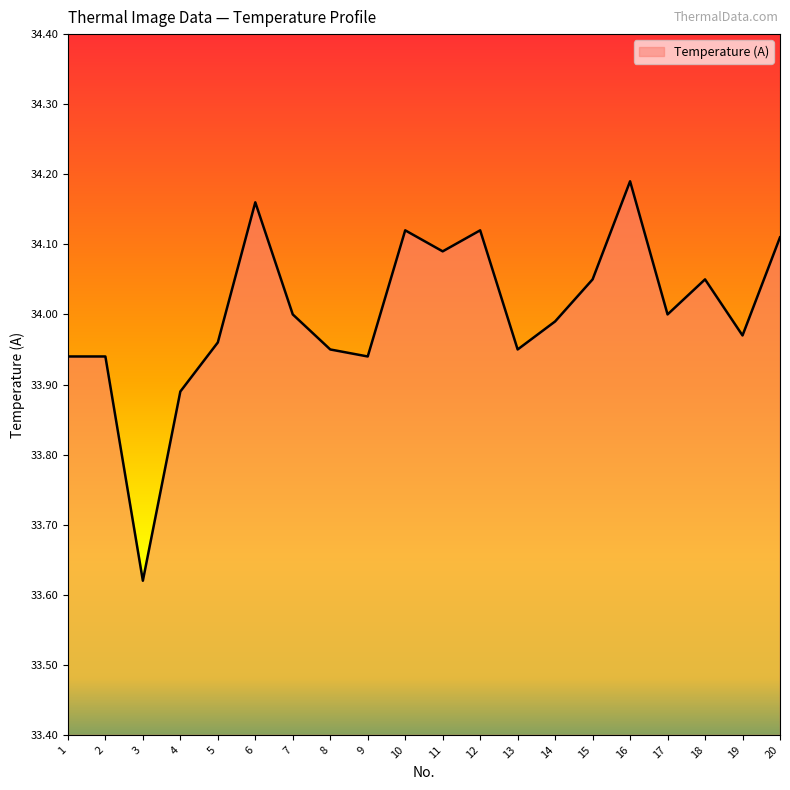

Approximately how many times larger is the value at 17 compared to 6?

1.0